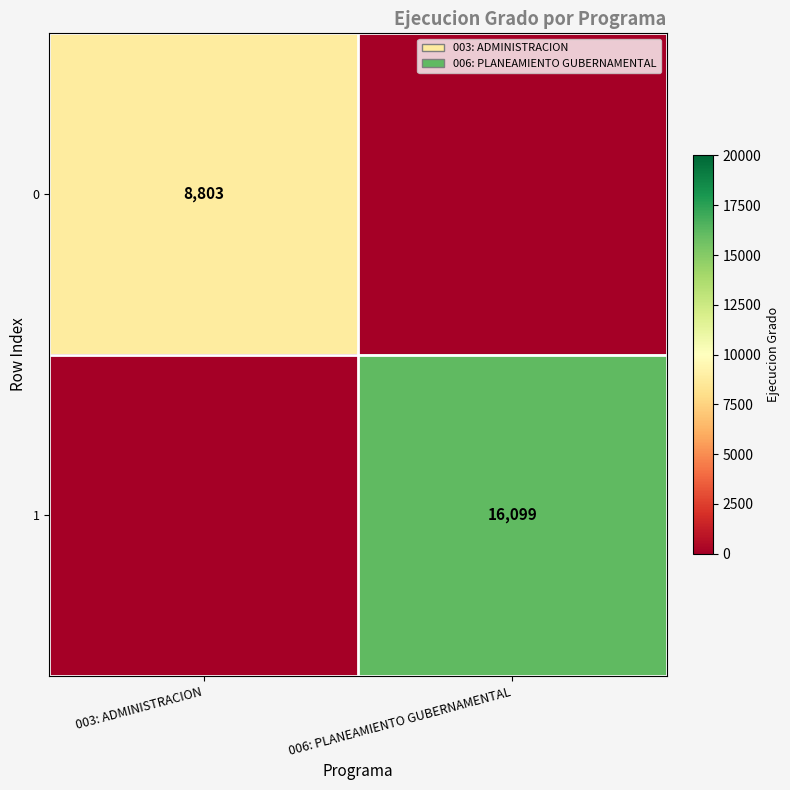

Is the value of 0 at 003: ADMINISTRACION greater than the value of 1 at 006: PLANEAMIENTO GUBERNAMENTAL?

No